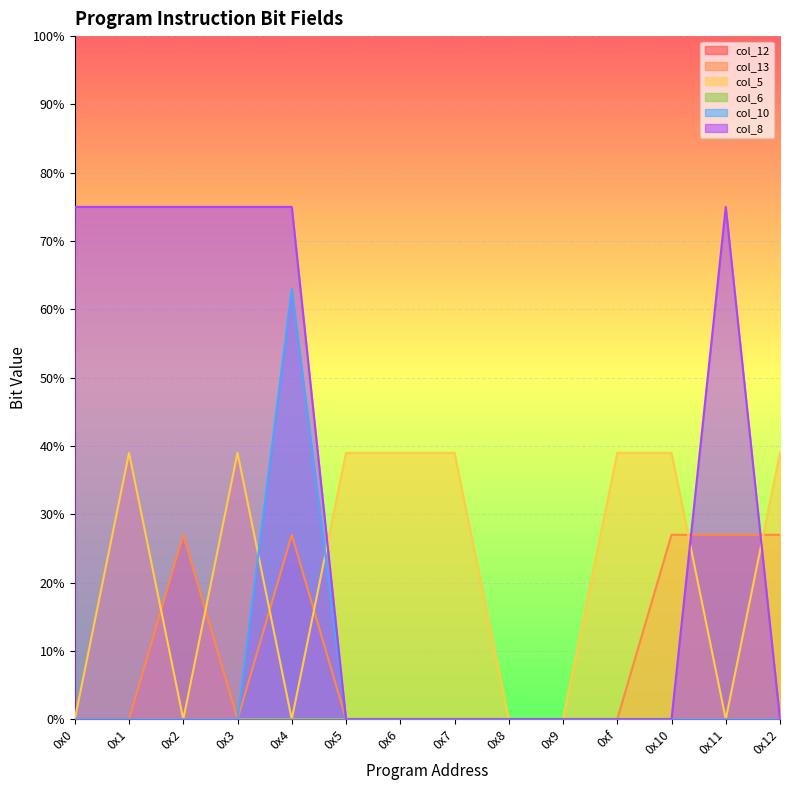

True or false: col_5 and col_8 cross at least once.

True